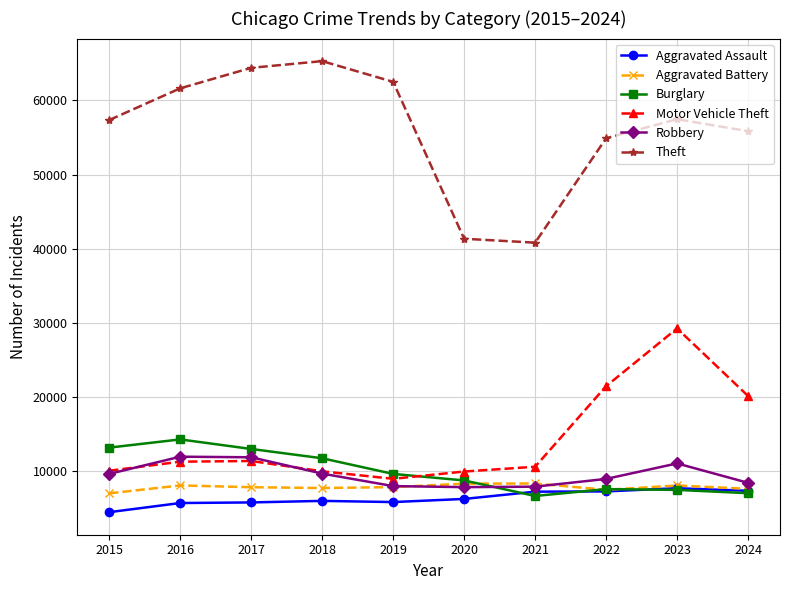

How many series are shown in this chart?

6